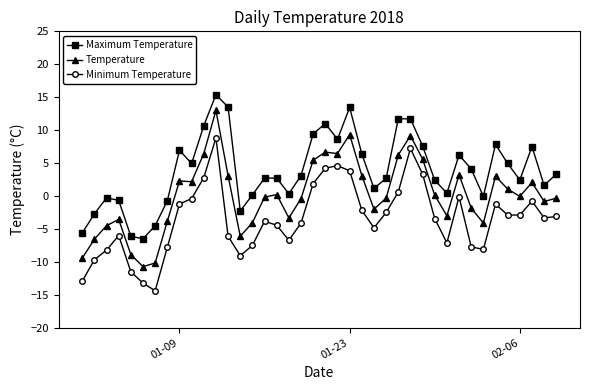

What is the value of the Minimum Temperature point at the 29th from the left?

3.3